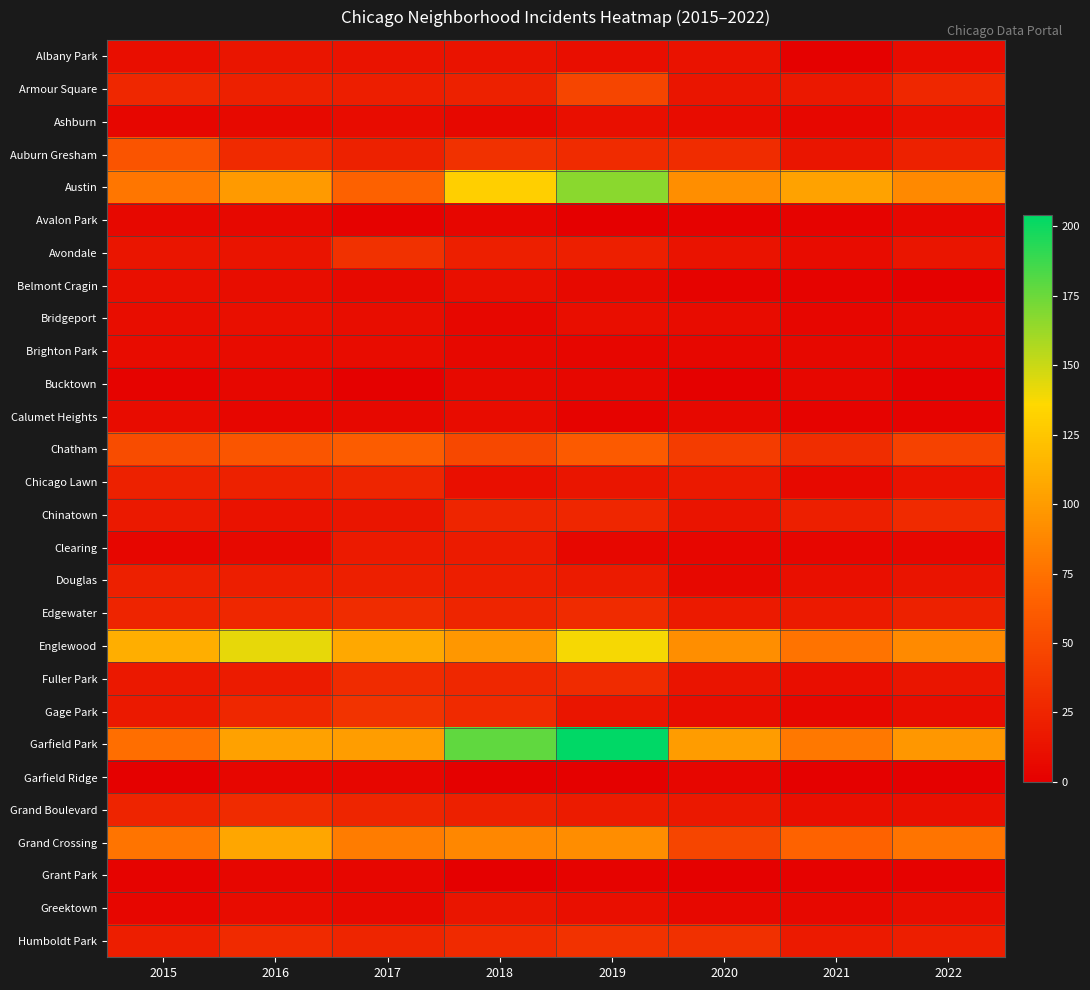

At how many categories does at least one series exceed 183?

1